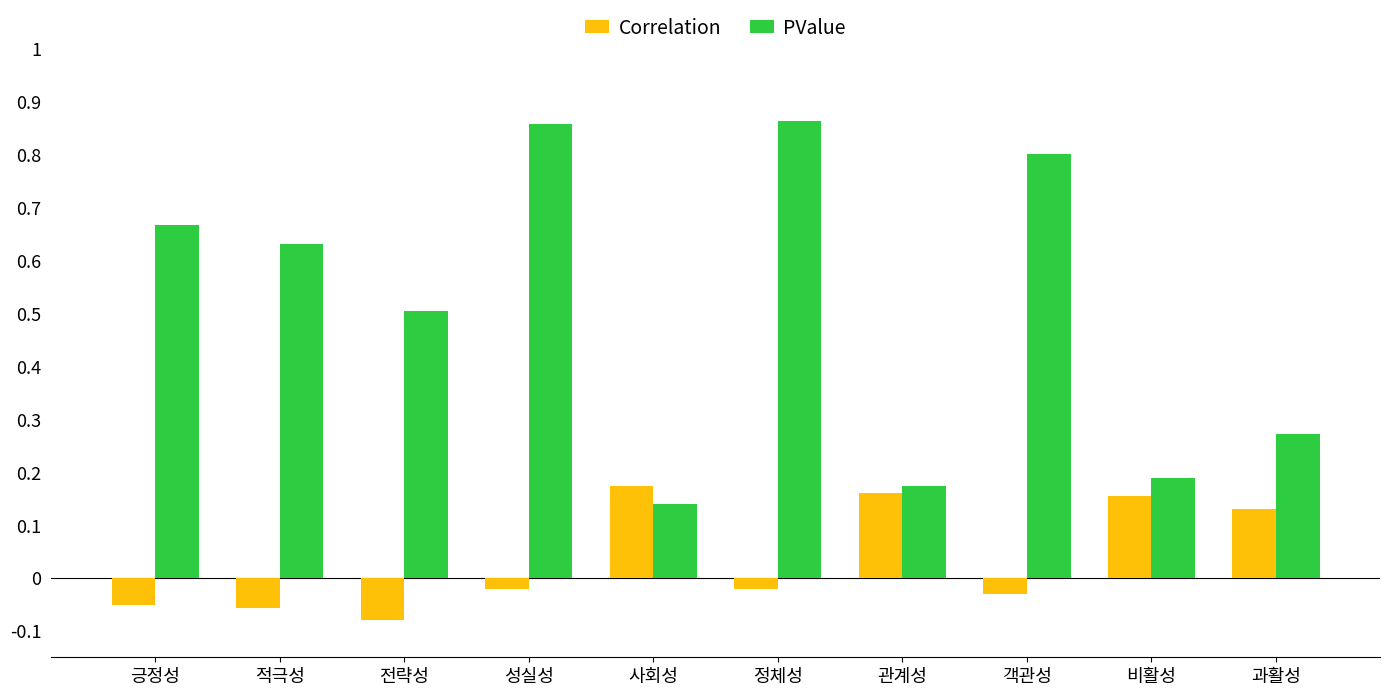

Are the bars grouped side by side (vs. stacked)?

Yes